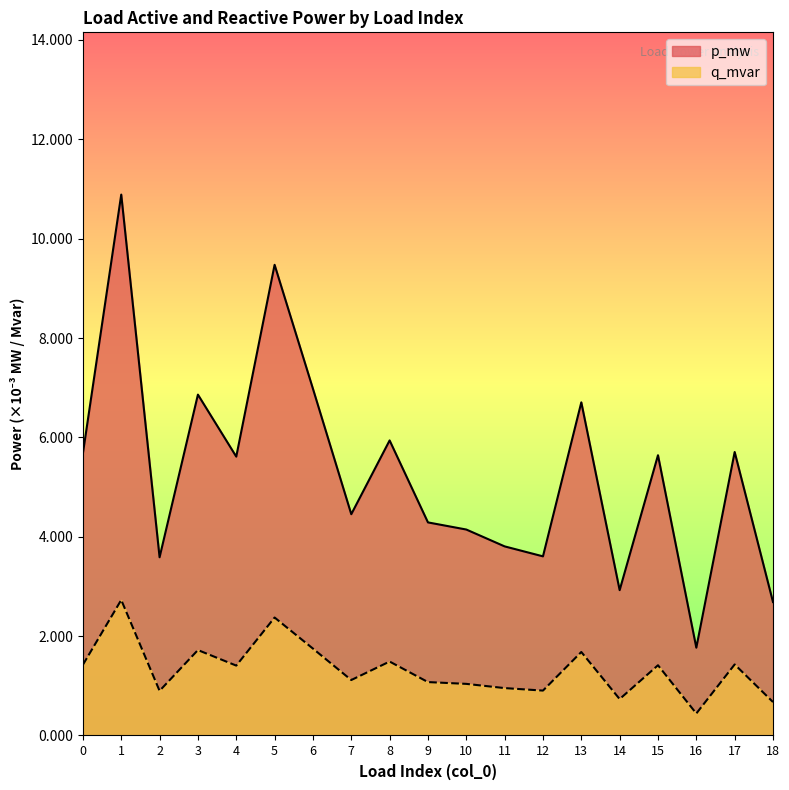

Is it true that p_mw equals 0.0 at 14?

False